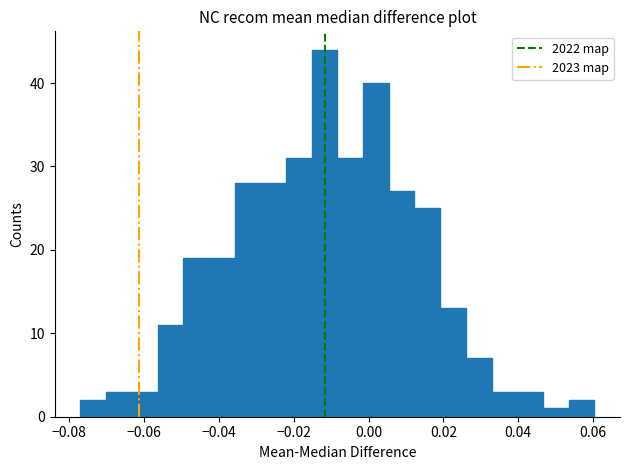

Around what value on the x-axis is the tallest bar? Give the approximate position of its centre, as read against the axis.

-0.012